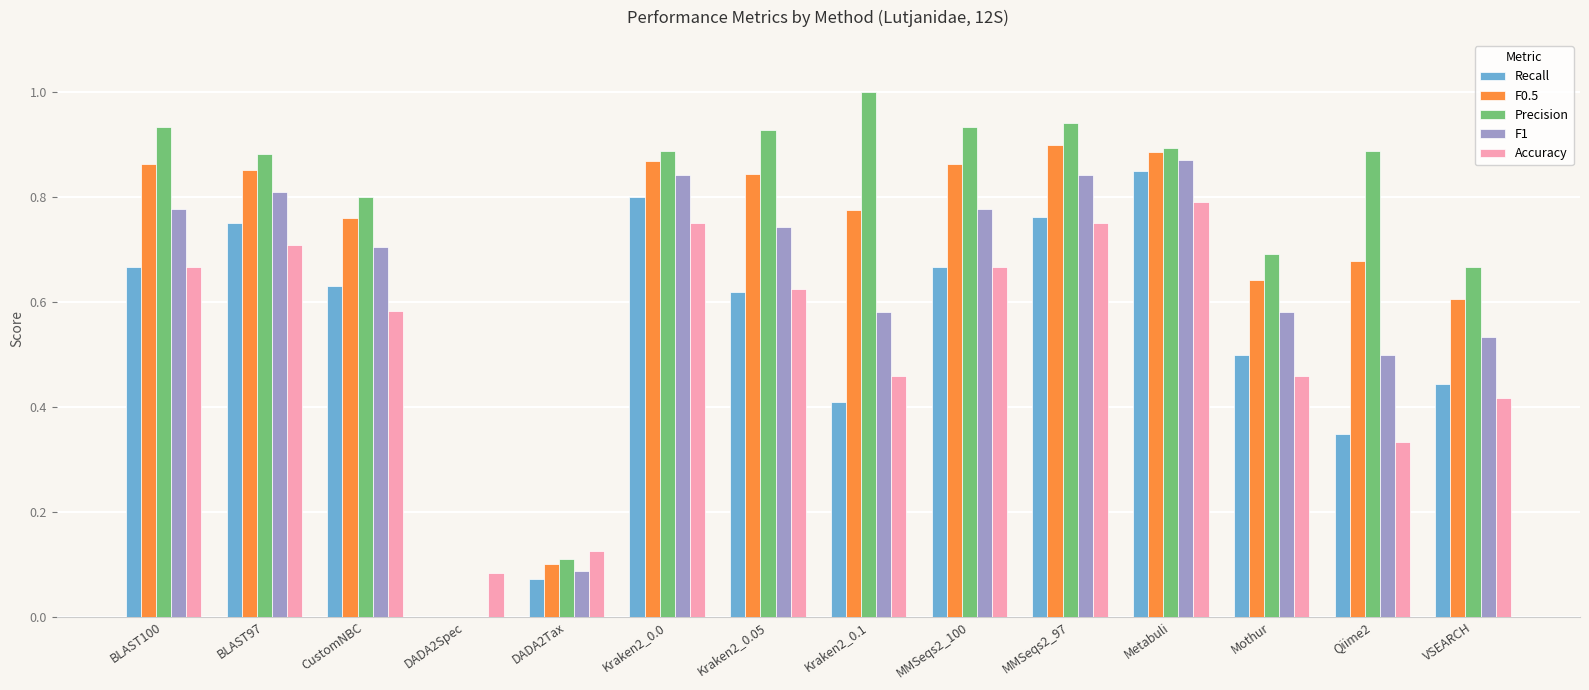

The Accuracy series shows 0.2 at MMSeqs2_100. True or false?

False